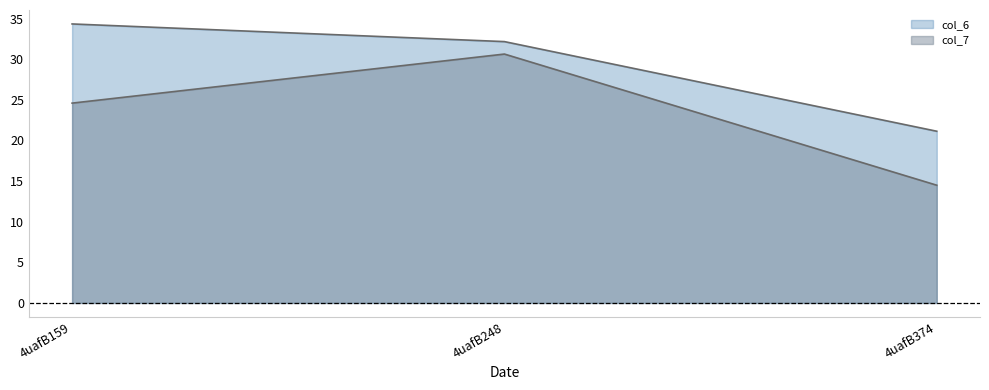

Count the number of data series in this chart.

2